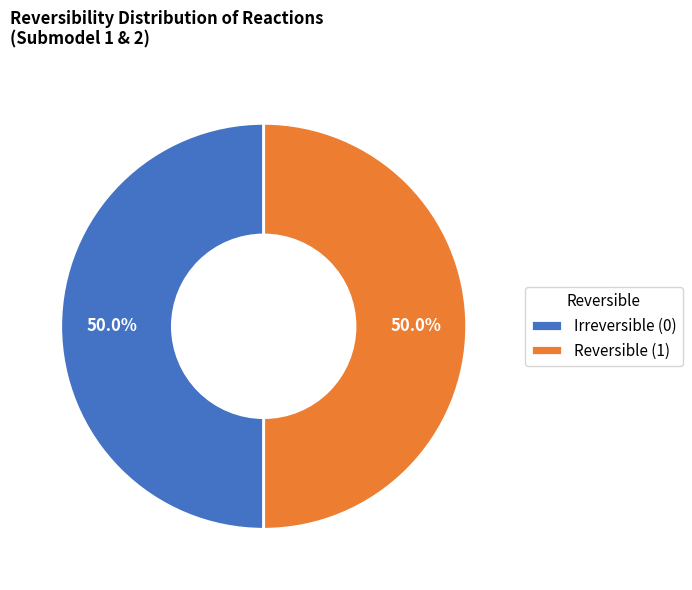

What percentage is NOT represented by Irreversible (0)?

50.0%